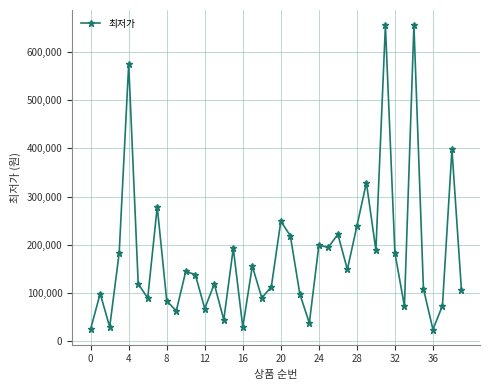

How many lines are shown in the chart?

1